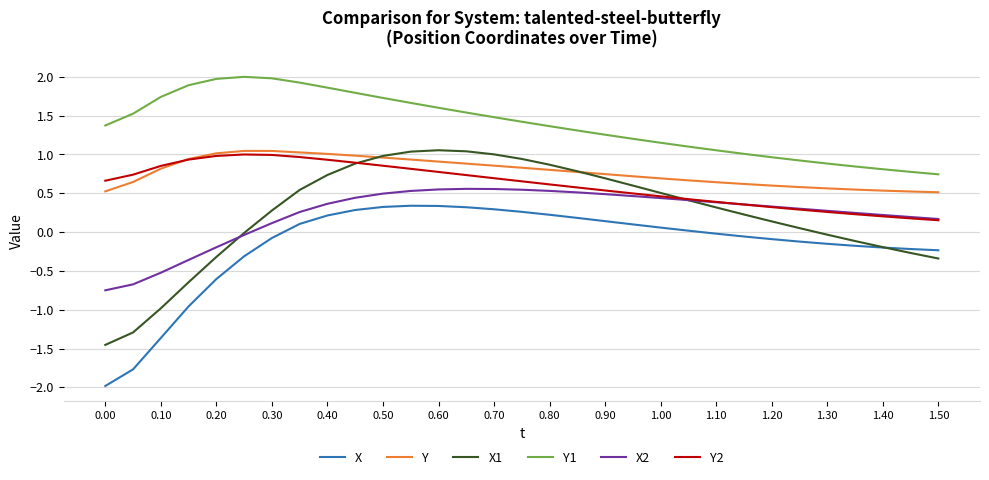

Which series has the largest range (max minus min)?

X1